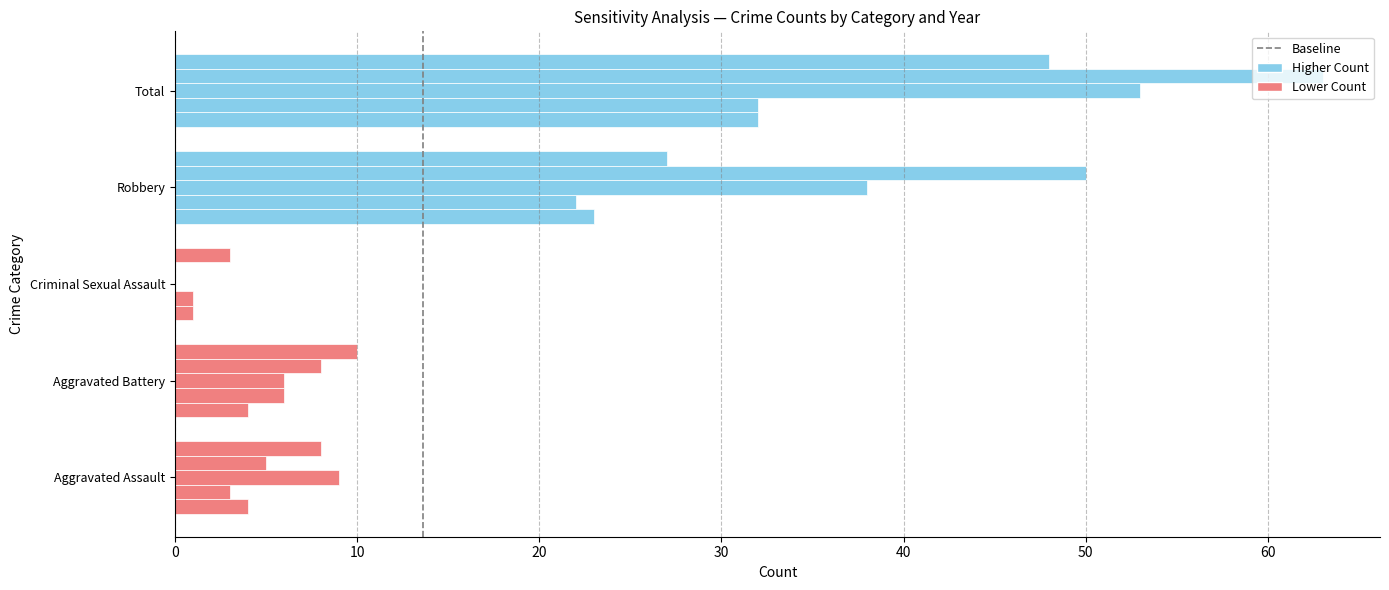

What is the approximate value at 10?

1